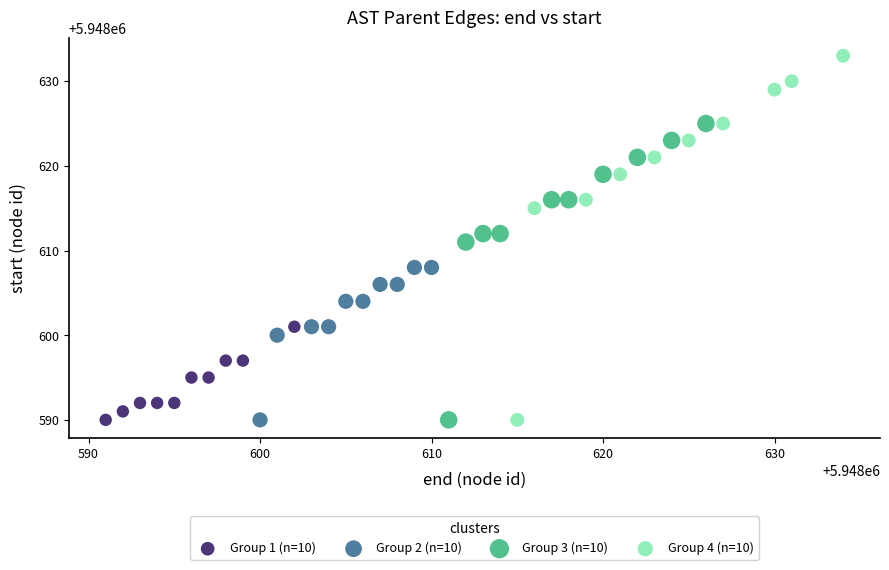

What are all the series names shown in the legend?

Group 1 (n=10), Group 2 (n=10), Group 3 (n=10), Group 4 (n=10)